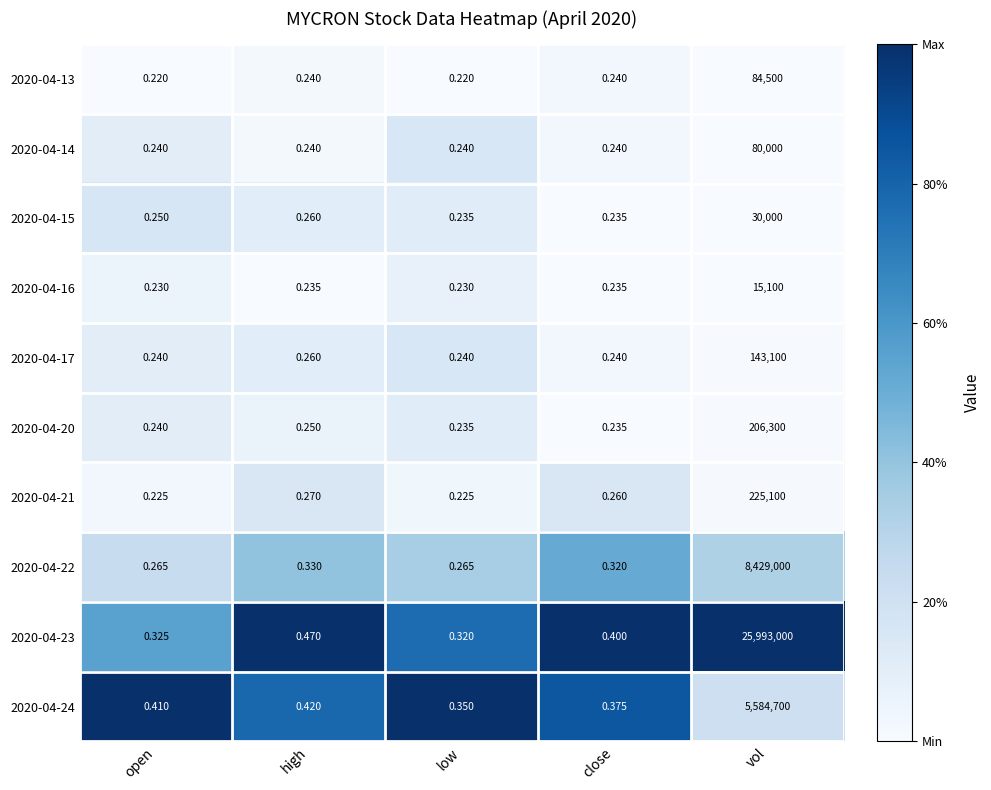

Which series has the largest total across all categories?

2020-04-23